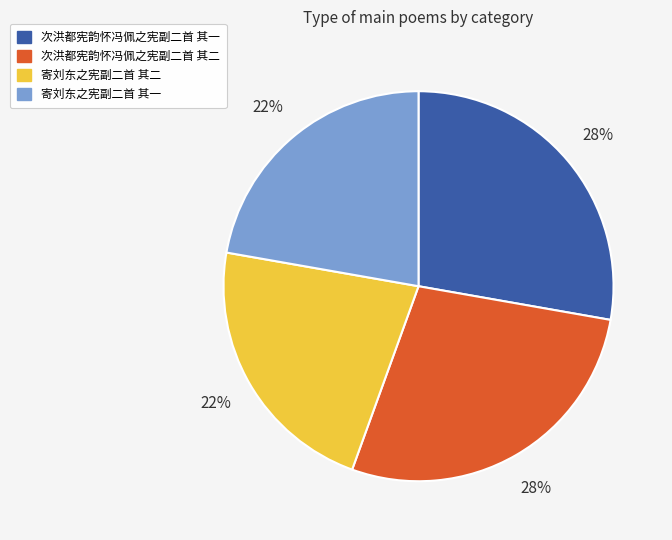

Count the number of slices in the pie.

4